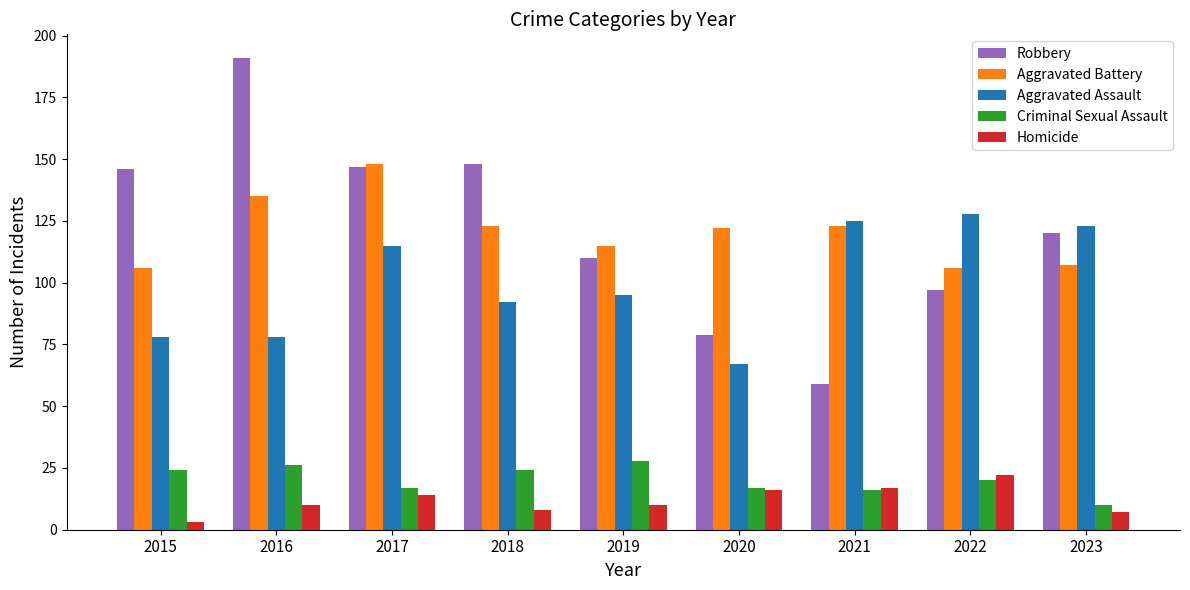

At which label does Aggravated Assault reach its peak?

2022